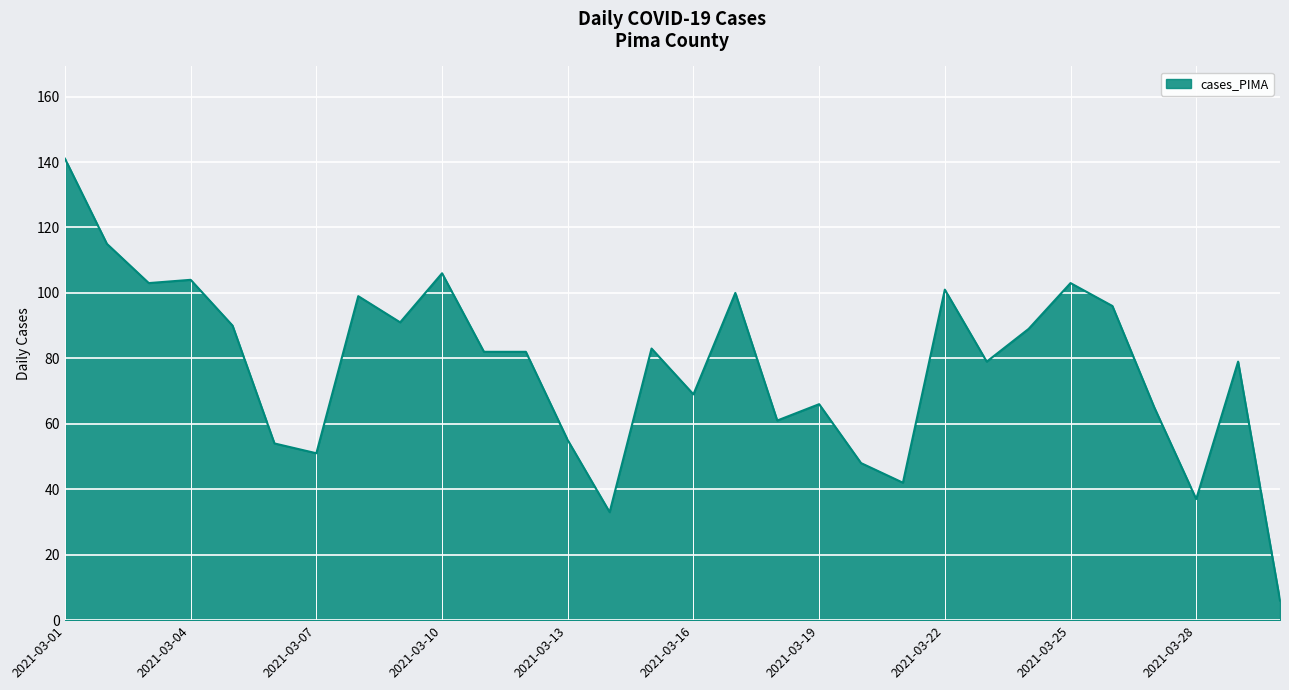

What is the greatest value displayed?

141